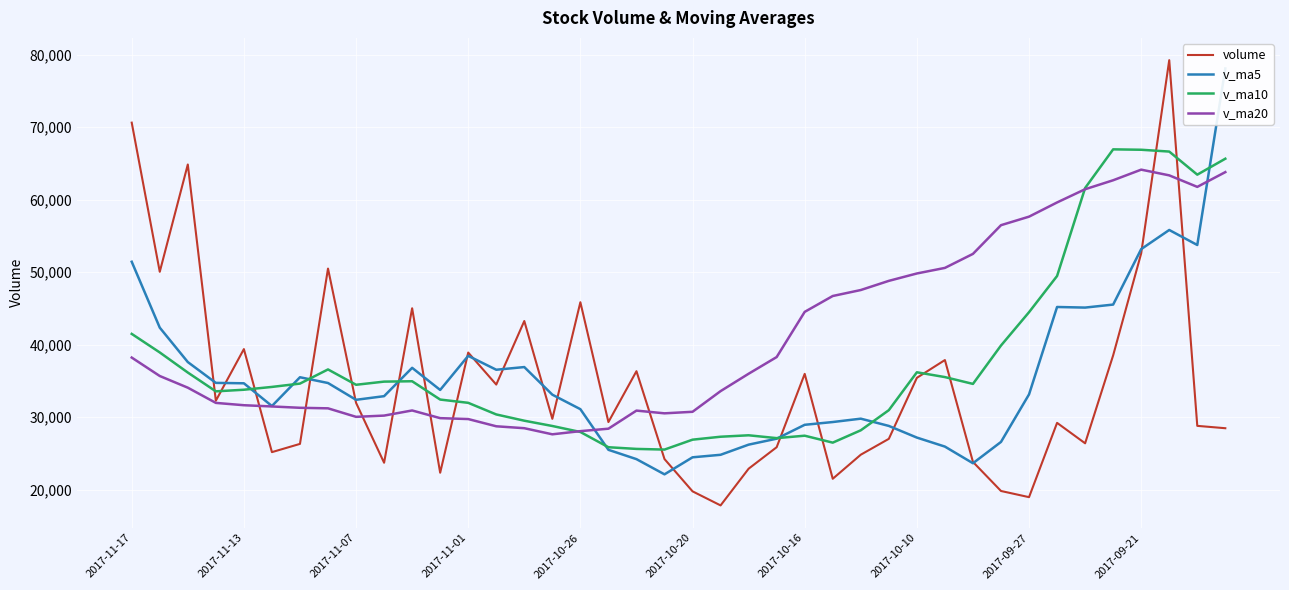

What value does the v_ma10 series have at 15?

28796.7